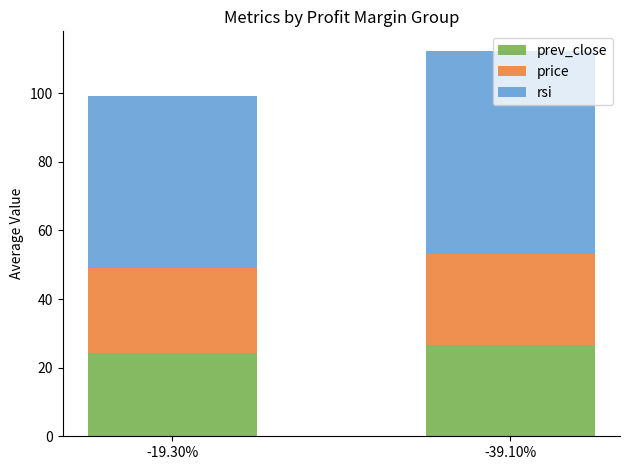

What are all the series names shown in the legend?

prev_close, price, rsi